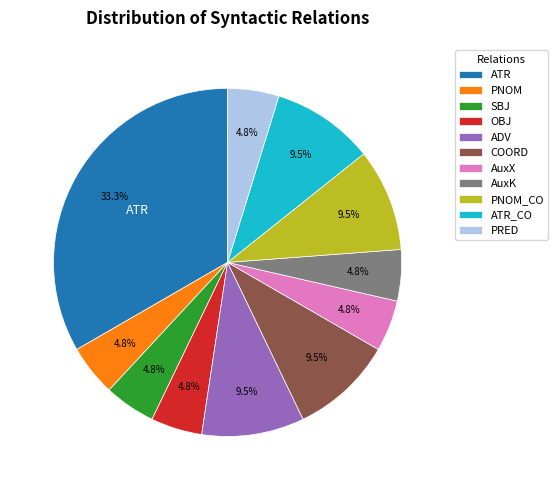

Do AuxK and SBJ together represent more than half of the pie?

No